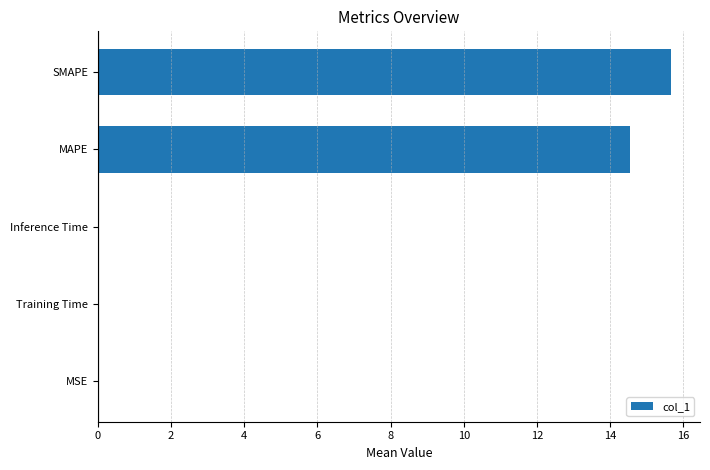

The value at Inference Time is 0.0. True or false?

True